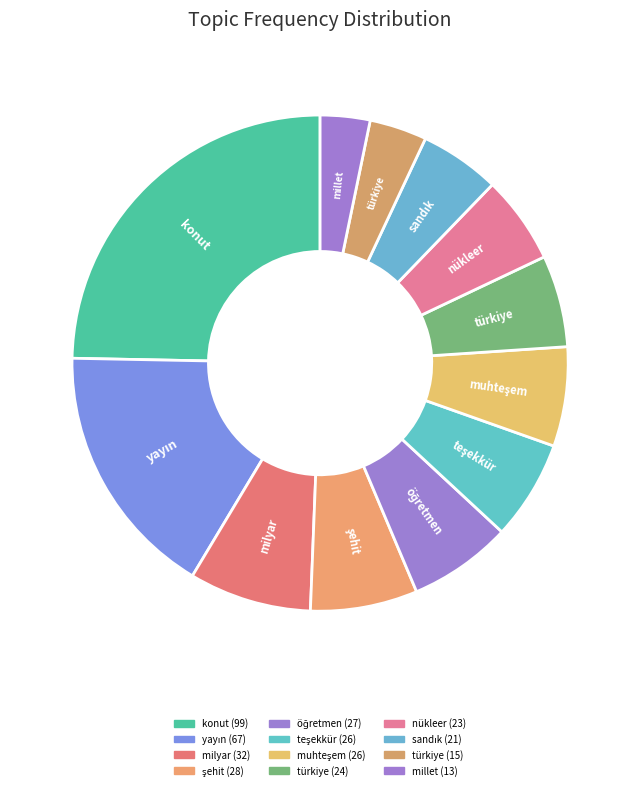

Count the number of slices in the pie.

12